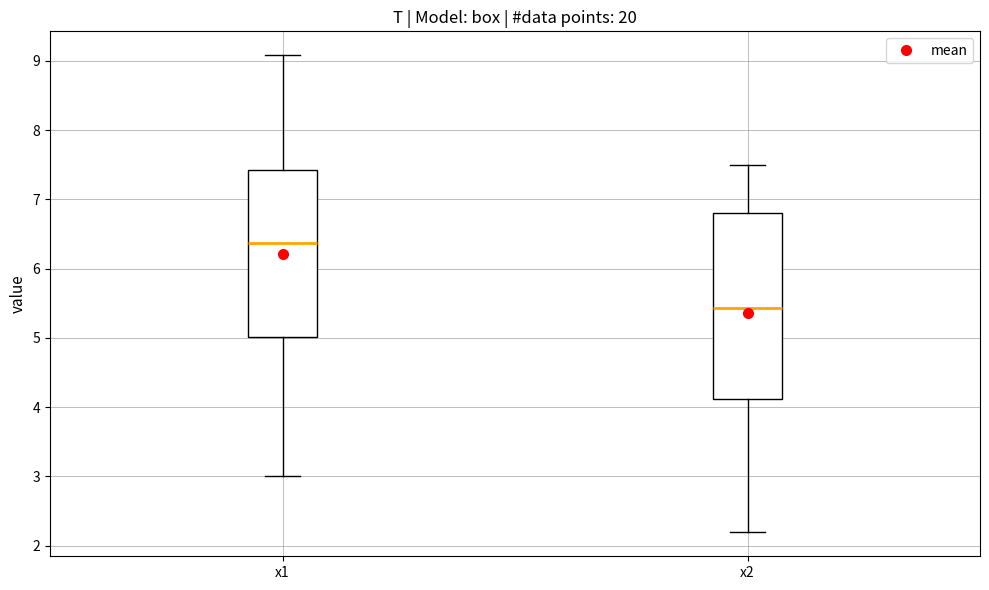

Which box's median line is the lowest?

x2